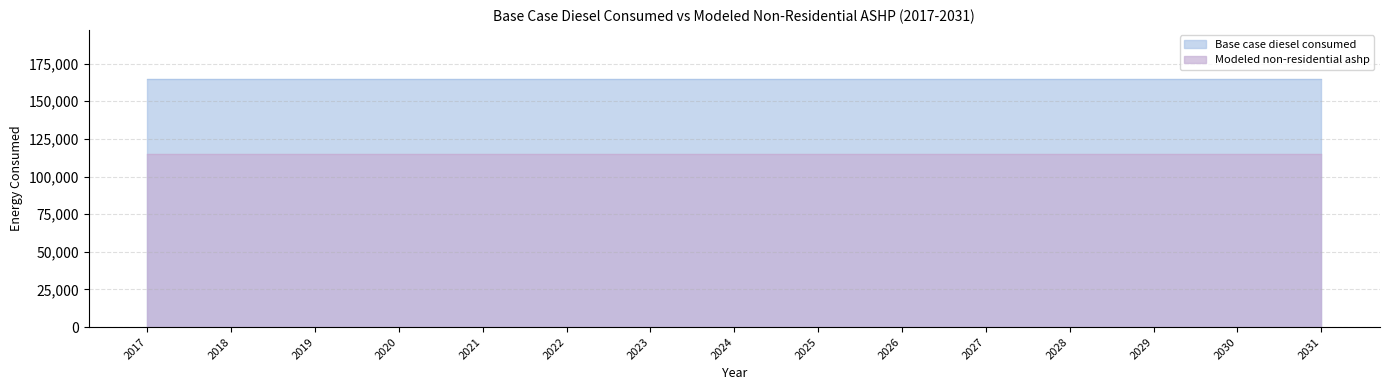

What is the value of the Modeled non-residential ashp point at the 8th from the left?

115171.2